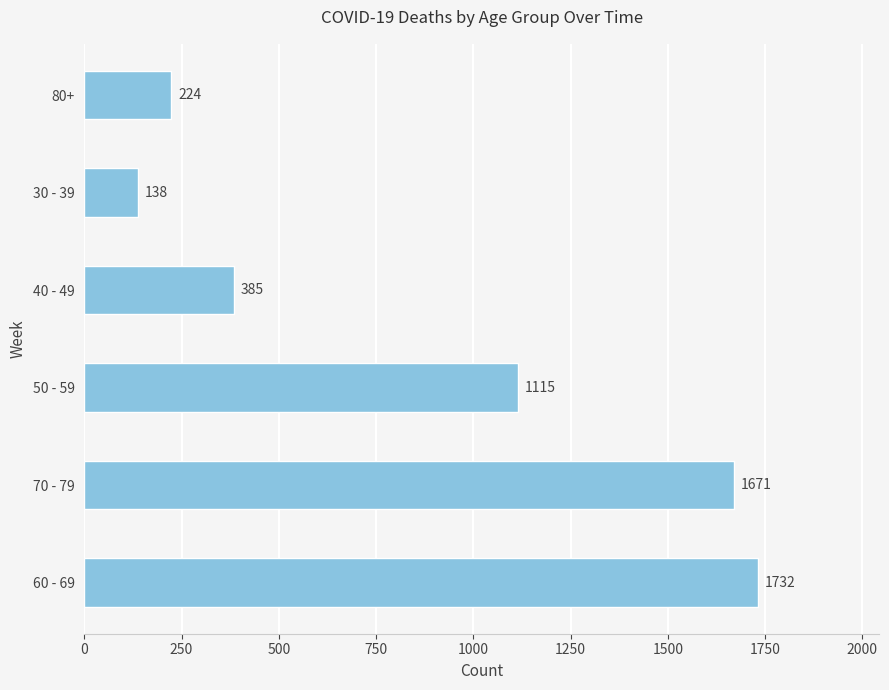

Reading top to bottom, list all the values displayed in this chart.

80+=224	30 - 39=138	40 - 49=385	50 - 59=1115	70 - 79=1671	60 - 69=1732